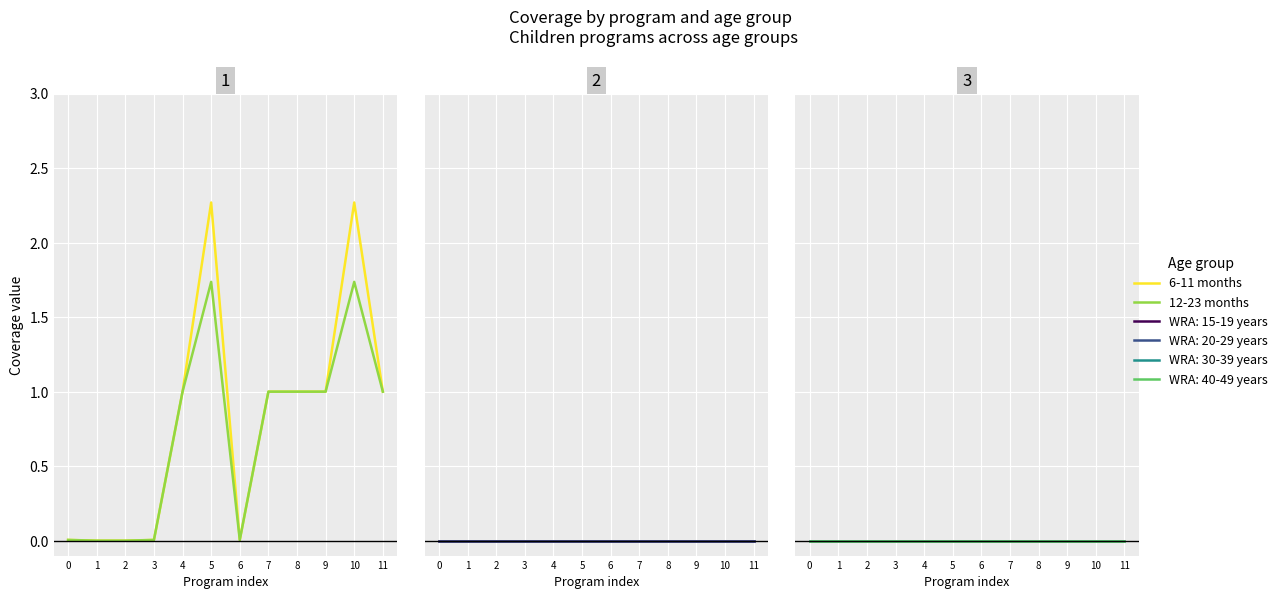

True or false: 6-11 months and 12-23 months cross at least once.

False